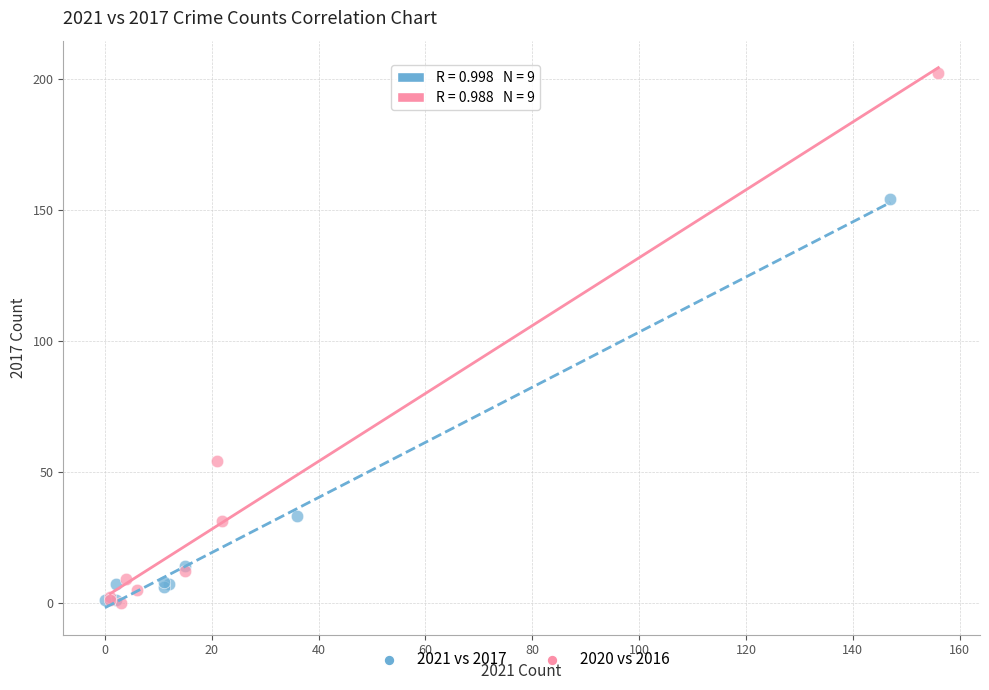

Which series has the largest Y range (max minus min)?

2020 vs 2016